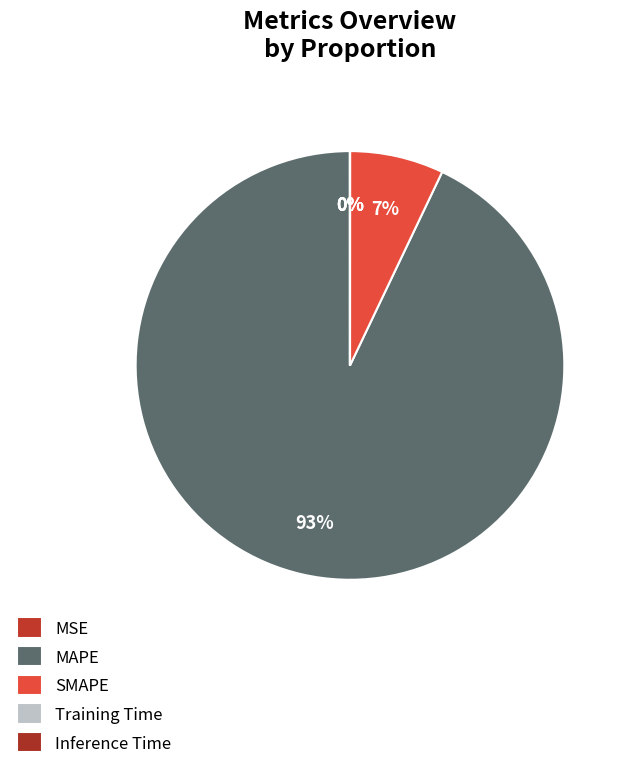

What is the change in value from MSE to Inference Time?

-0.3